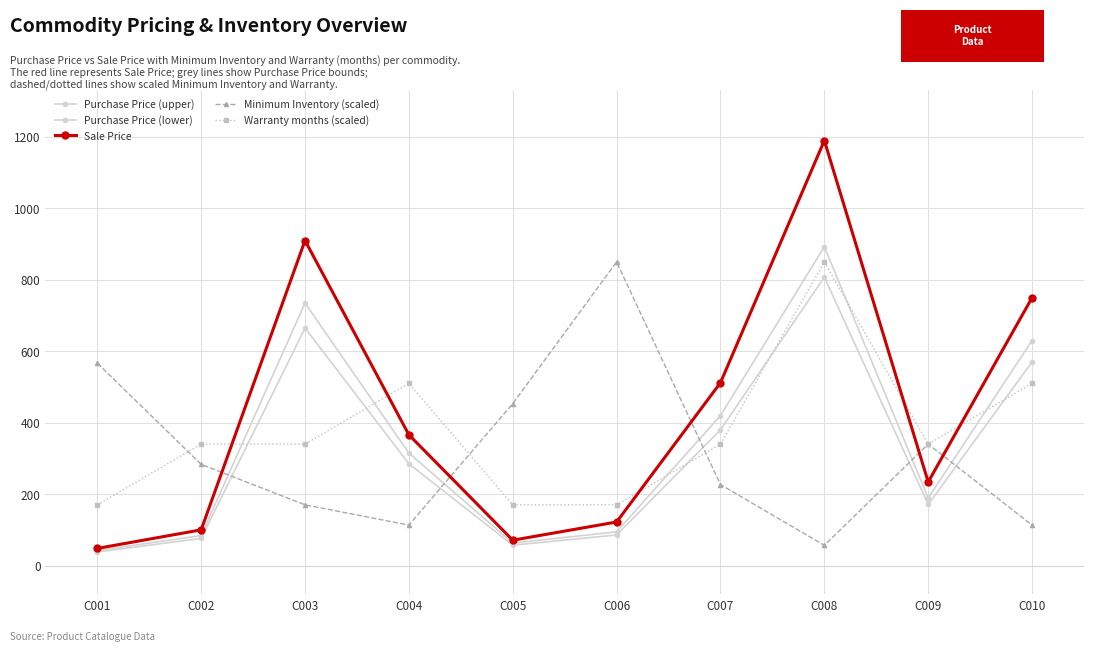

Does the chart have visible grid lines?

Yes